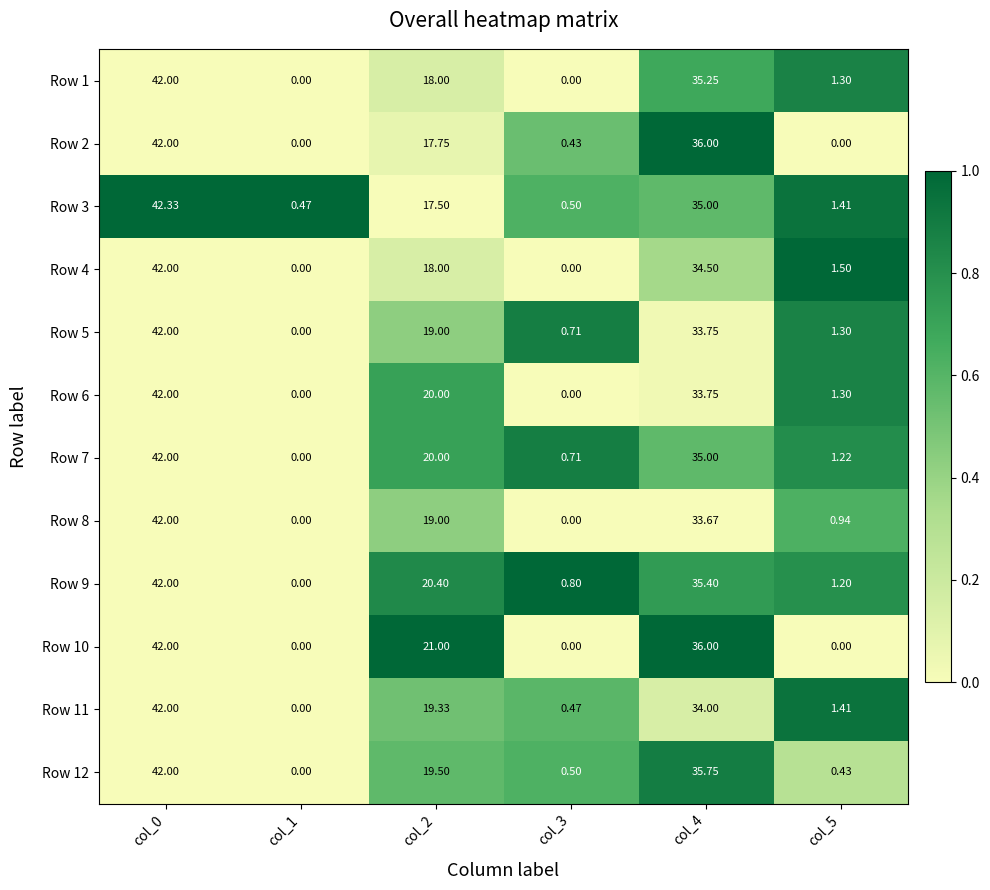

Is the value of Row 4 at col_5 greater than the value of Row 9 at col_3?

Yes